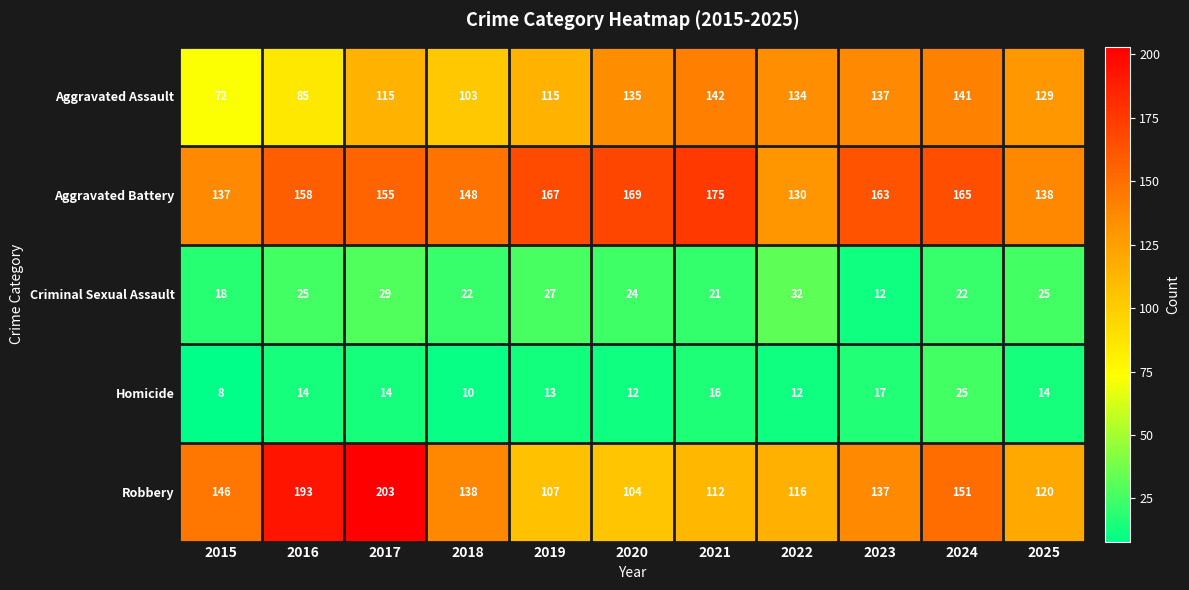

Which series changed the most between 2018 and 2024?

Aggravated Assault